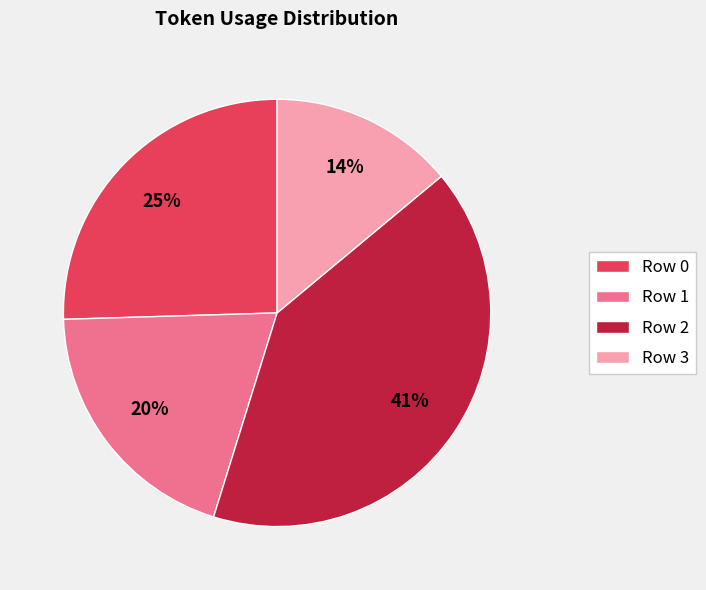

How many slices are in this pie chart?

4